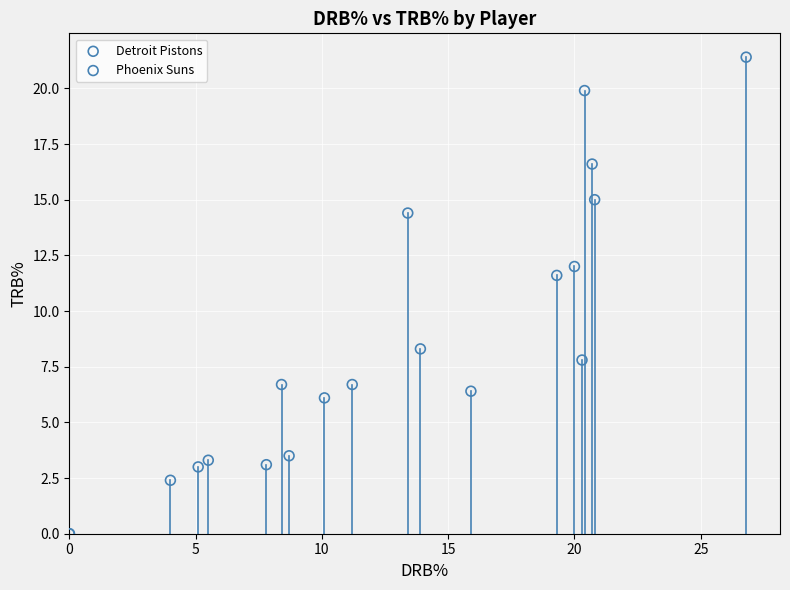

Which series has the largest Y range (max minus min)?

Detroit Pistons